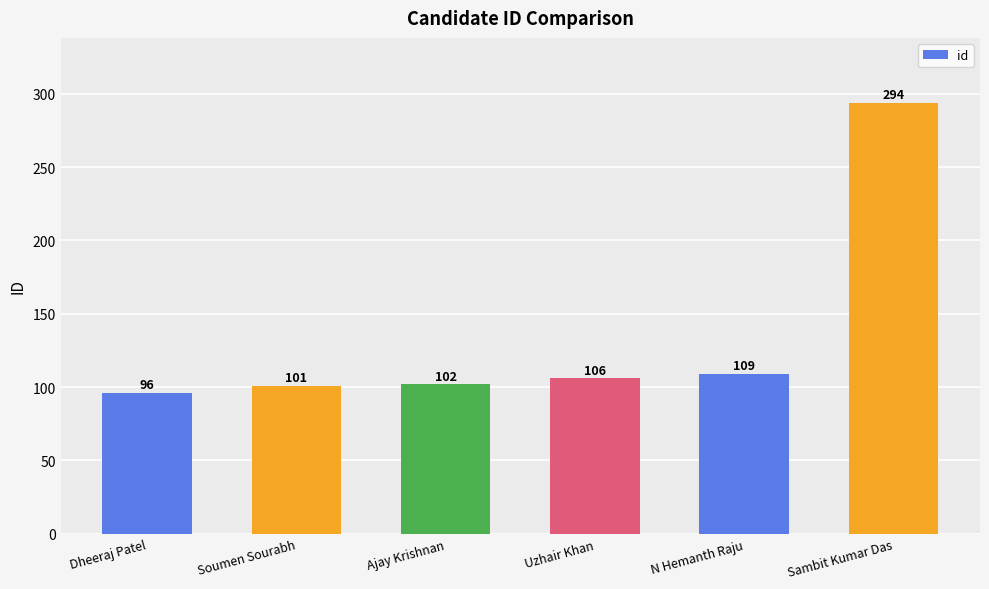

How many data points are less than 106?

3